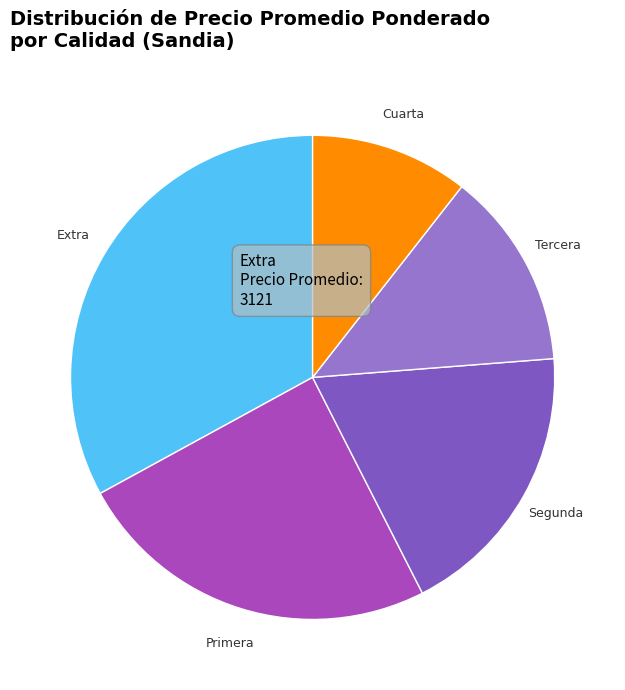

Combined, do Primera and Extra account for over 50%?

Yes